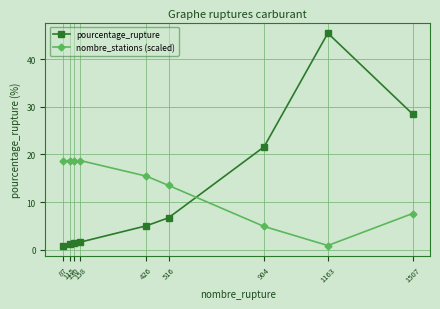

What is the difference between the maximum and minimum values in the nombre_stations (scaled) series?

17.8